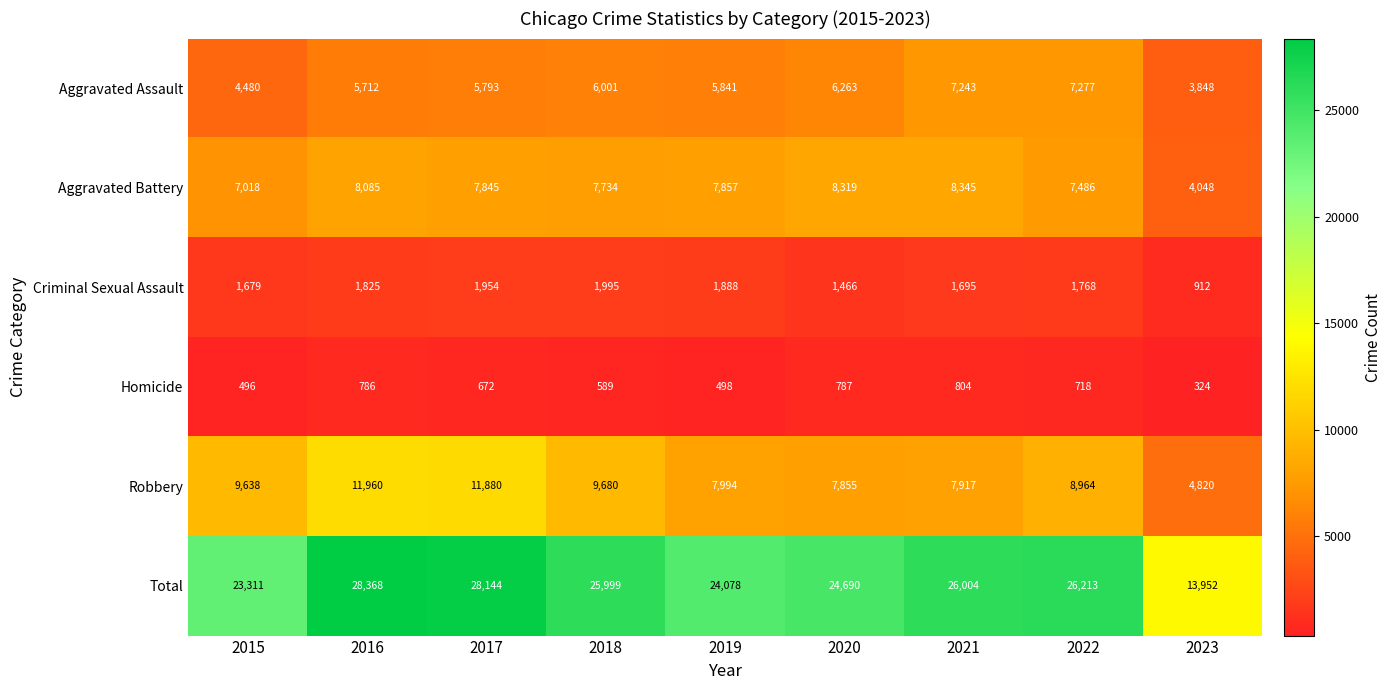

The Robbery series shows 4820 at 2023. True or false?

True